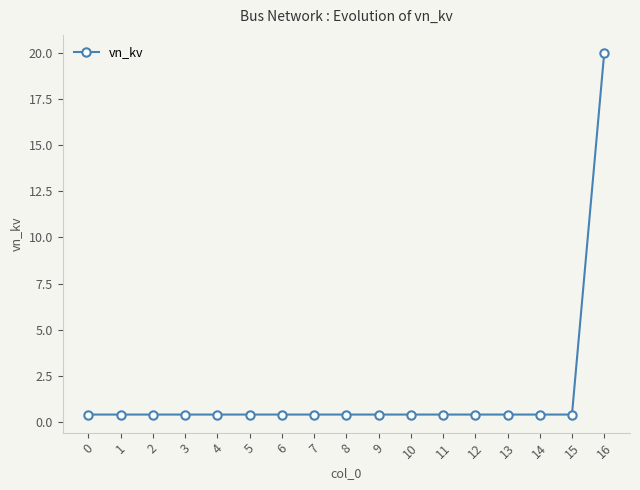

Reading left to right, extract all data points from this chart.

0.4	0.4	0.4	0.4	0.4	0.4	0.4	0.4	0.4	0.4	0.4	0.4	0.4	0.4	0.4	0.4	20.0